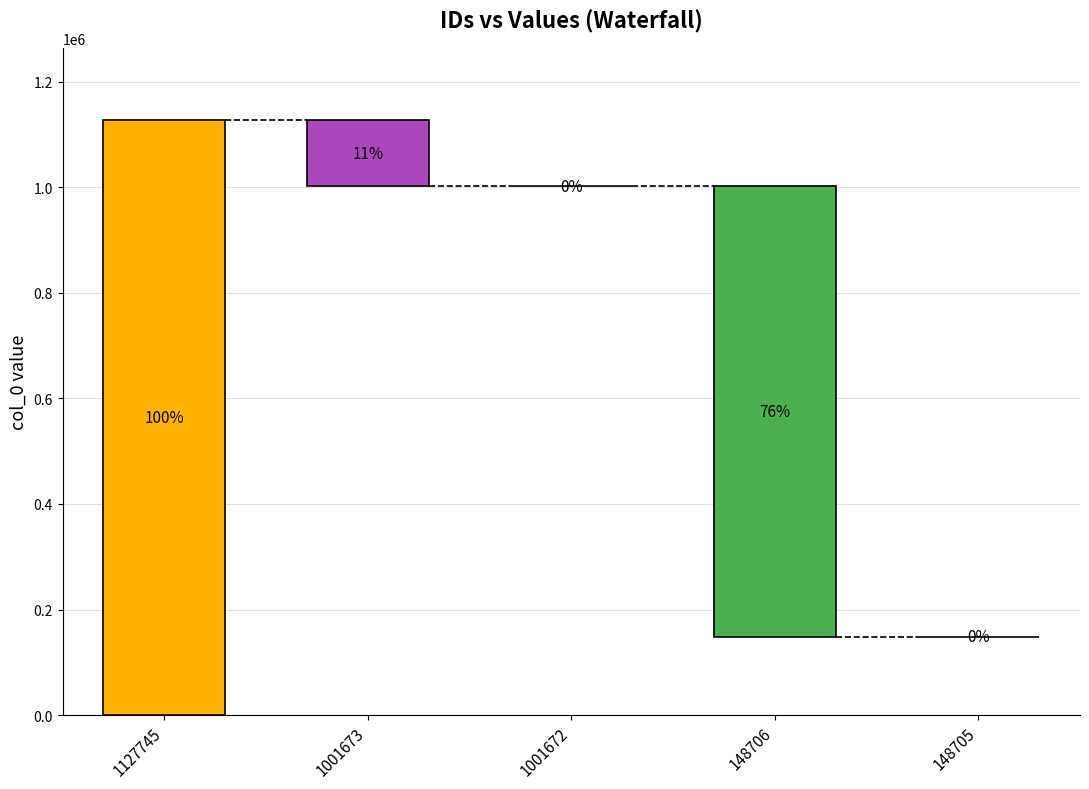

Does the chart contain any negative values?

No